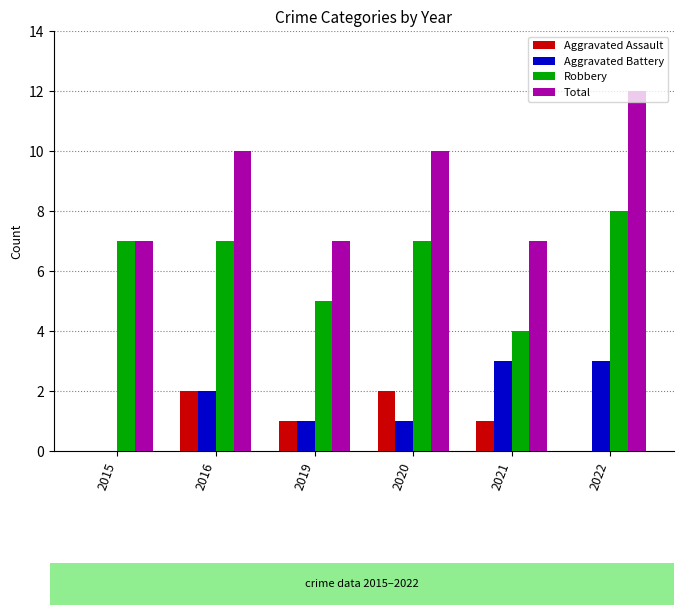

The value of Aggravated Assault at 2015 is 0. True or false?

True